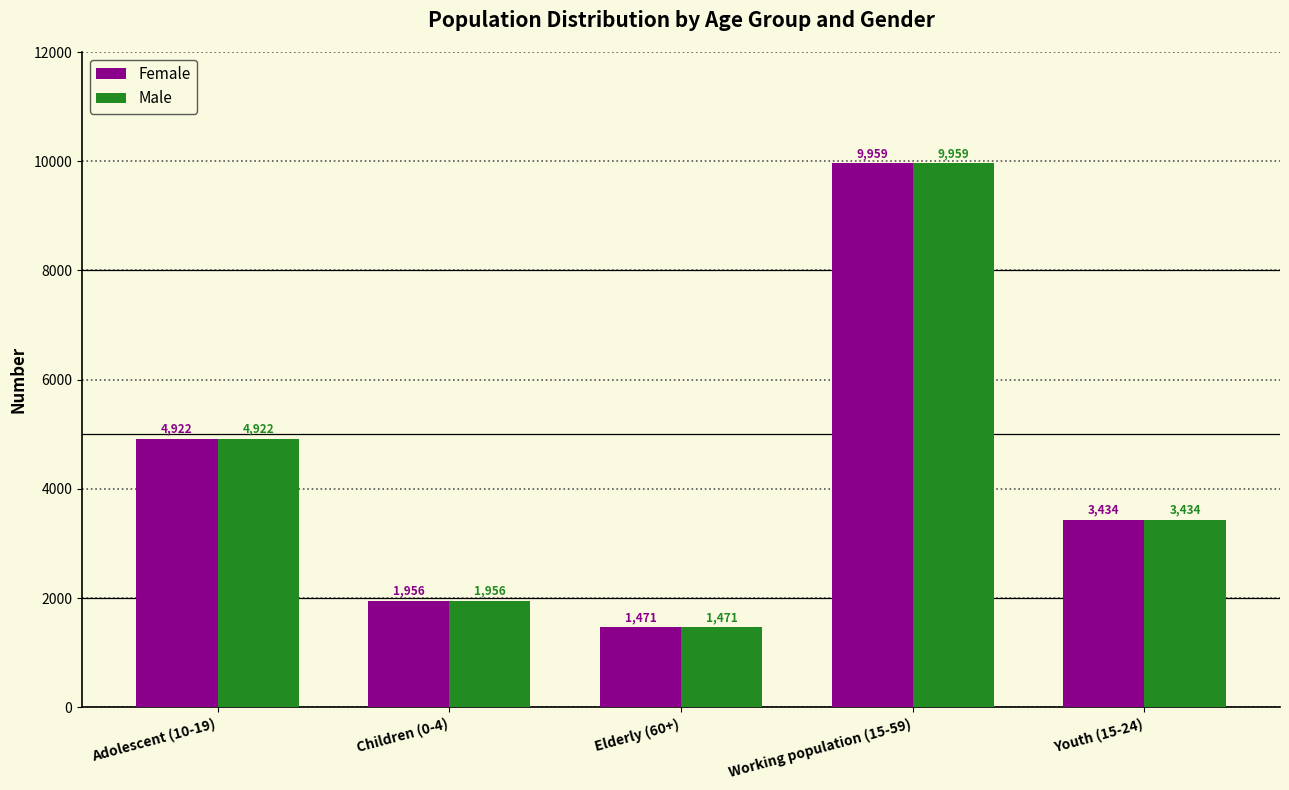

How many distinct data groups are displayed?

2